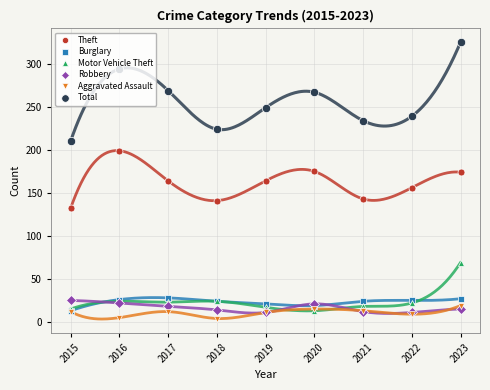

Reading right to left, extract all data points from this chart.

Theft: 2023=174	2022=156	2021=143	2020=175	2019=164	2018=141	2017=164	2016=199	2015=132
Burglary: 2023=27	2022=25	2021=24	2020=19	2019=21	2018=24	2017=28	2016=26	2015=13
Motor Vehicle Theft: 2023=69	2022=22	2021=18	2020=13	2019=17	2018=24	2017=23	2016=24	2015=15
Robbery: 2023=15	2022=11	2021=12	2020=21	2019=11	2018=14	2017=18	2016=22	2015=25
Aggravated Assault: 2023=19	2022=9	2021=13	2020=15	2019=11	2018=4	2017=12	2016=5	2015=12
Total: 2023=325	2022=239	2021=234	2020=267	2019=249	2018=224	2017=269	2016=294	2015=210